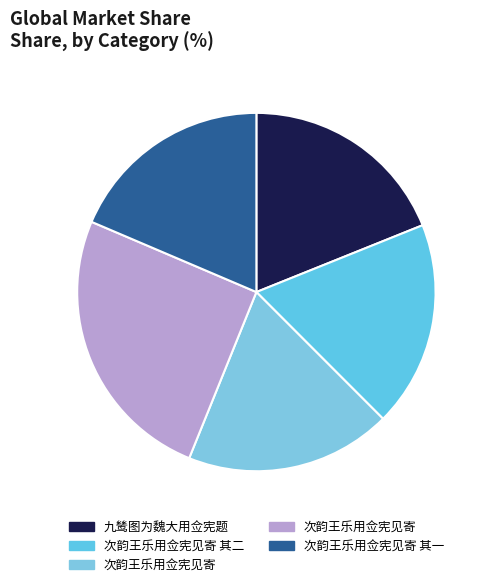

Rank the categories by value from lowest to highest.

次韵王乐用佥宪见寄 其一, 次韵王乐用佥宪见寄 其二, 次韵王乐用佥宪见寄, 九鸶图为魏大用佥宪题, 次韵王乐用佥宪见寄